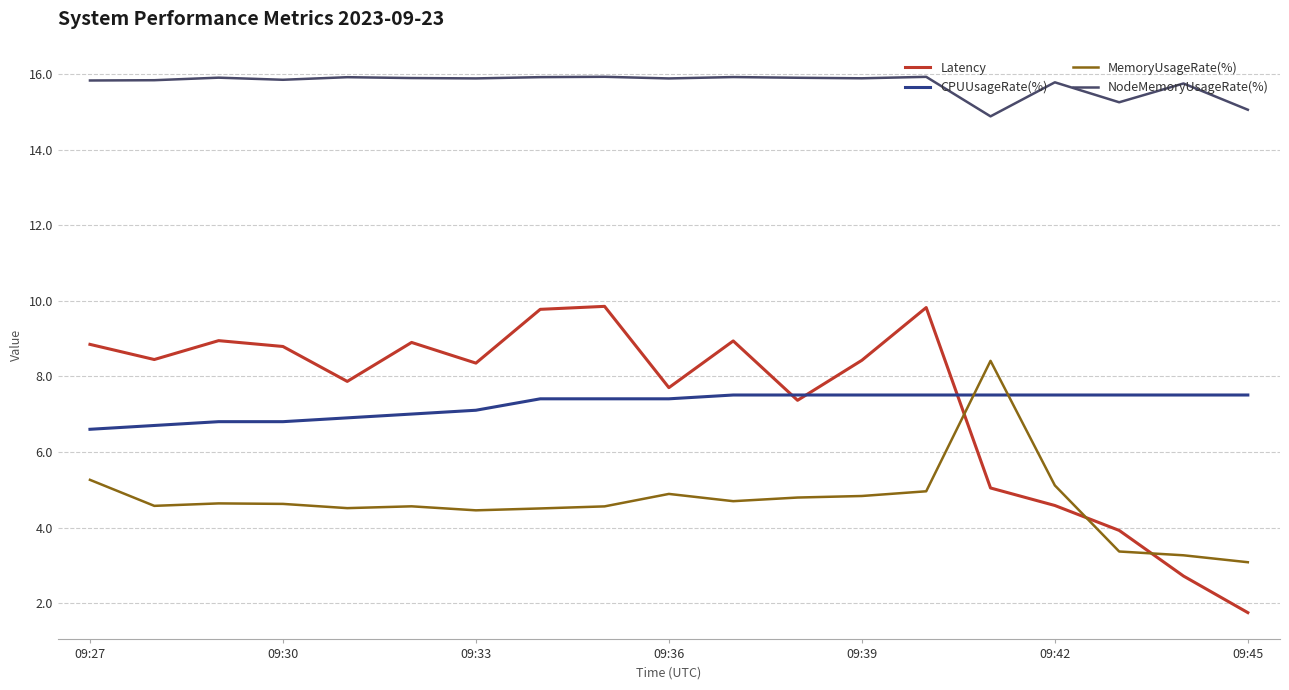

Which series has the largest total across all categories?

NodeMemoryUsageRate(%)